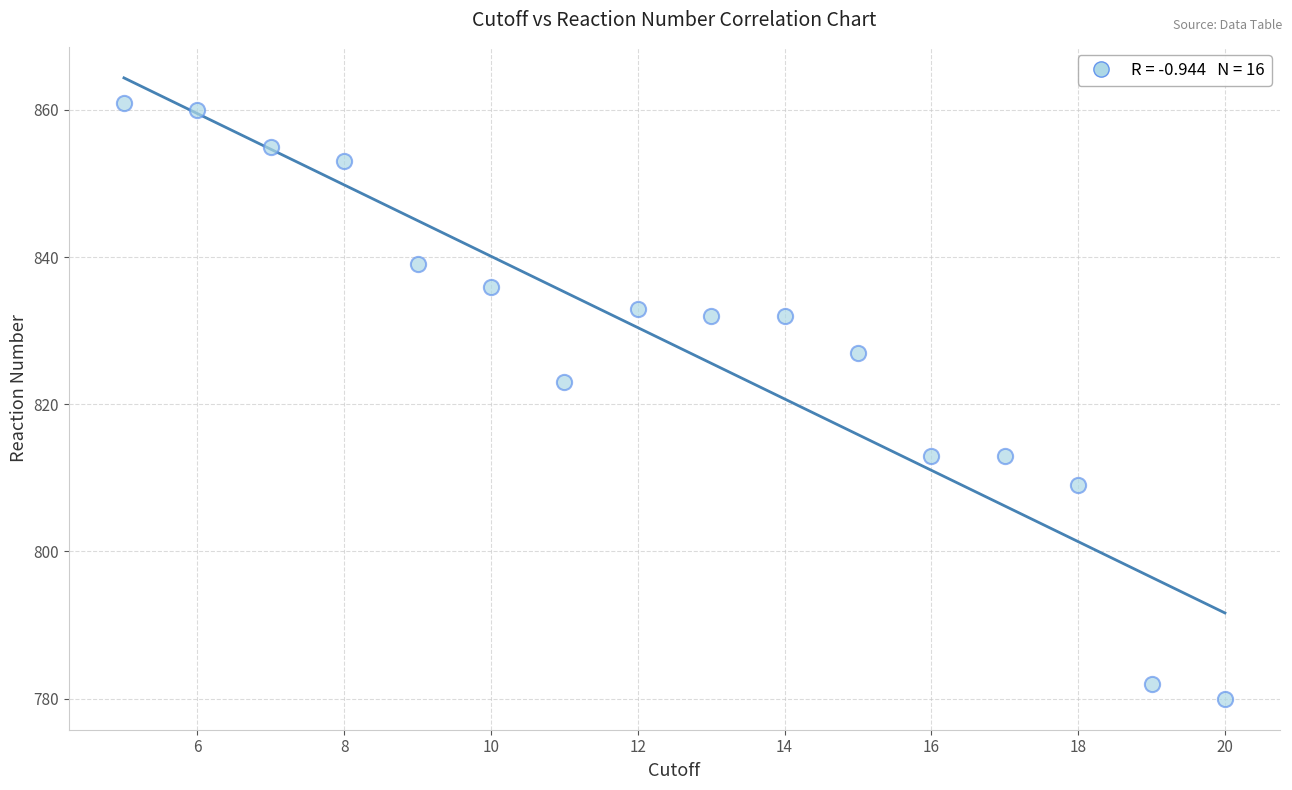

What Y value in the scatter plot is closest to 820?

823